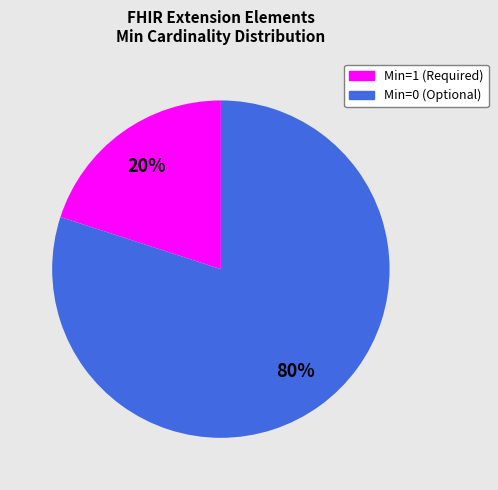

Is there any slice that represents more than half of the pie?

Yes